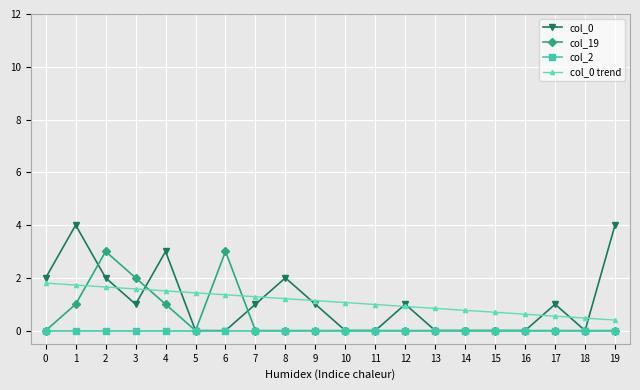

What is the greatest value displayed?

4.0